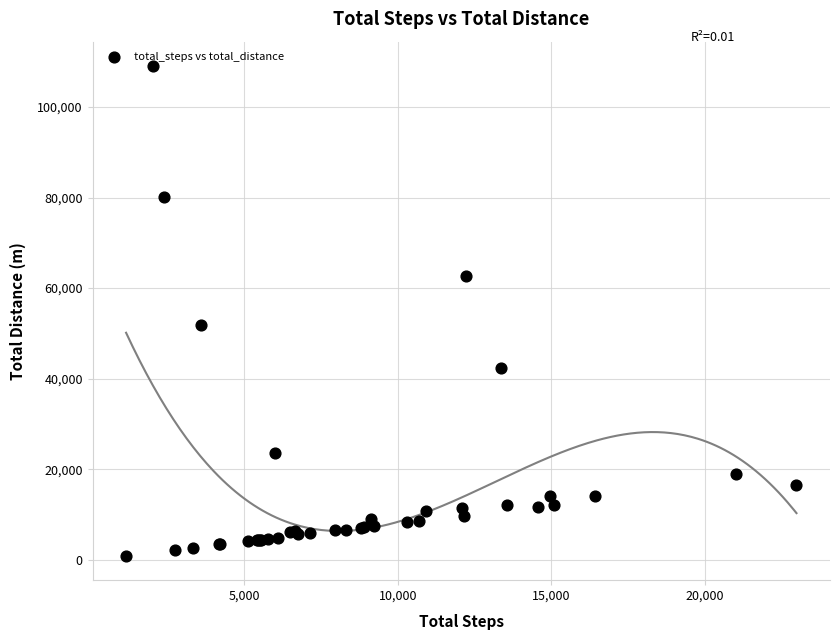

What Y value in the scatter plot is closest to 54962?

51961